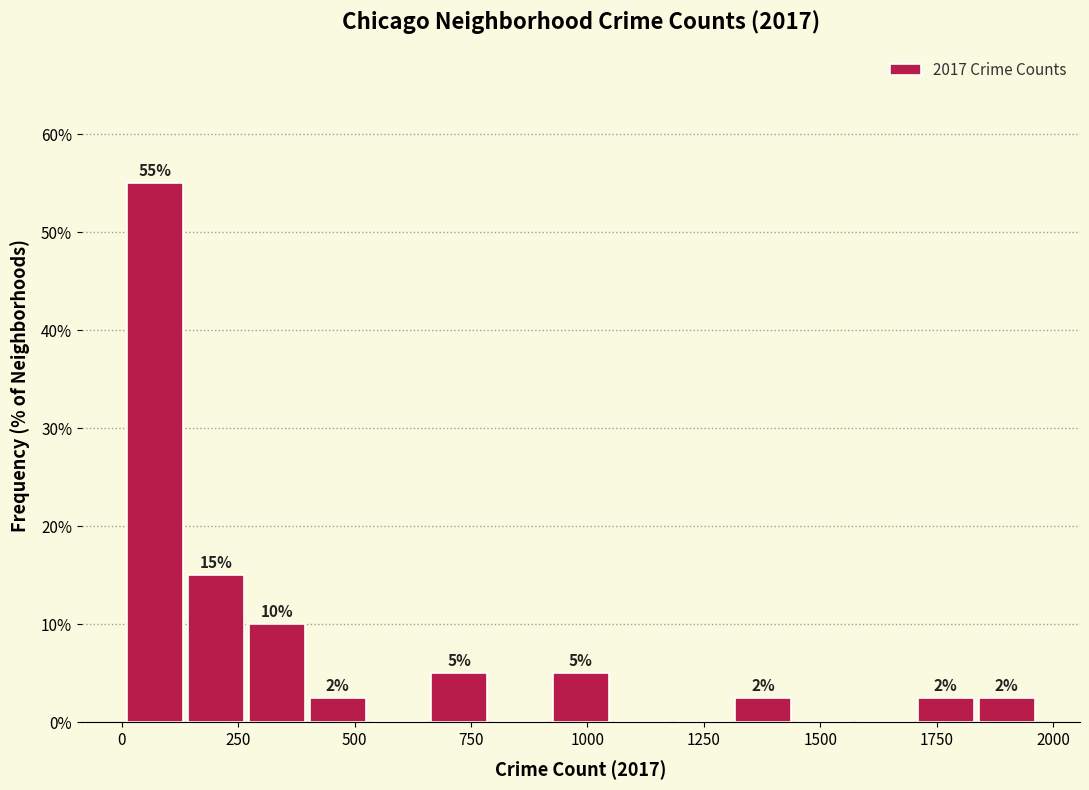

Read against the x-axis, roughly where is the centre of the tallest bar?

50